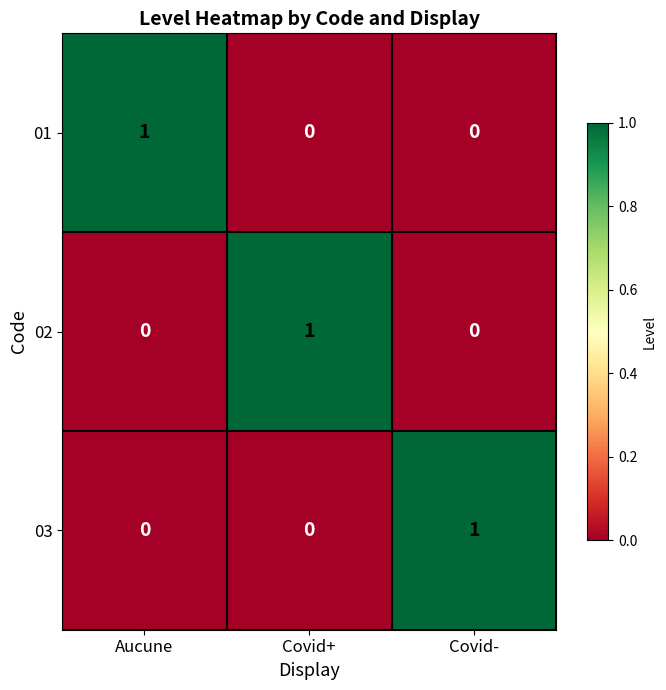

At how many categories does at least one series exceed 0?

3